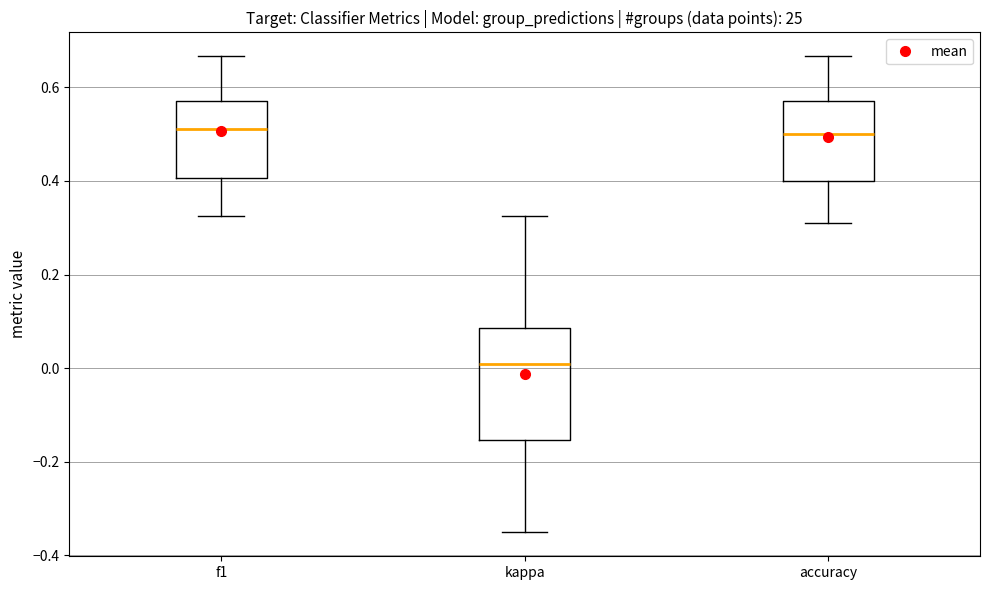

Where does the upper whisker of the box for kappa end on the y-axis? The values are not printed on the chart, so give them approximately, as read against the axis.

0.32